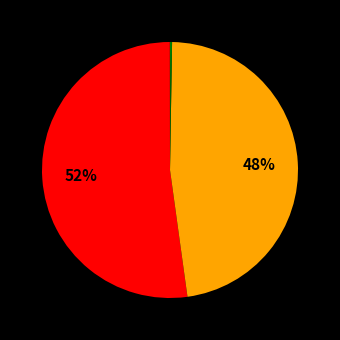

To the nearest percent, what is the difference between the largest and smallest slice percentages?

52%